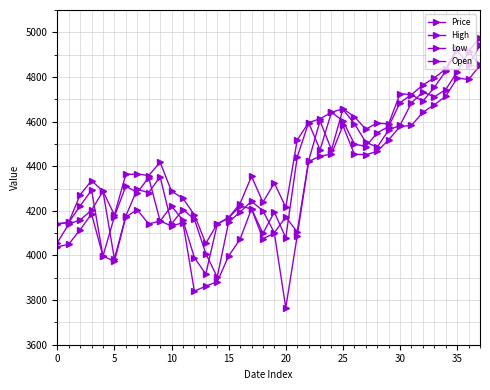

How many distinct data groups are displayed?

4